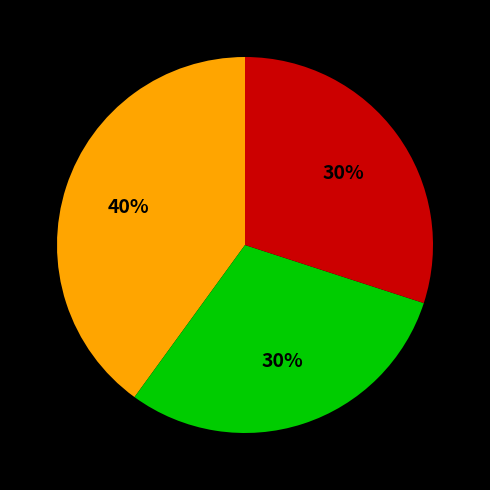

To the nearest percent, what is the difference between the largest and smallest slice percentages?

10%